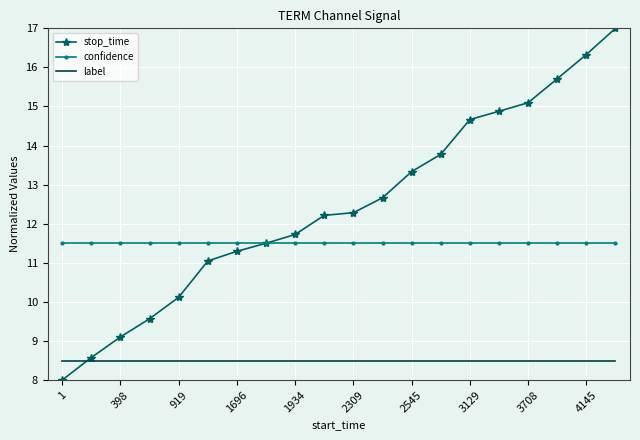

Which series has the widest spread of values?

stop_time